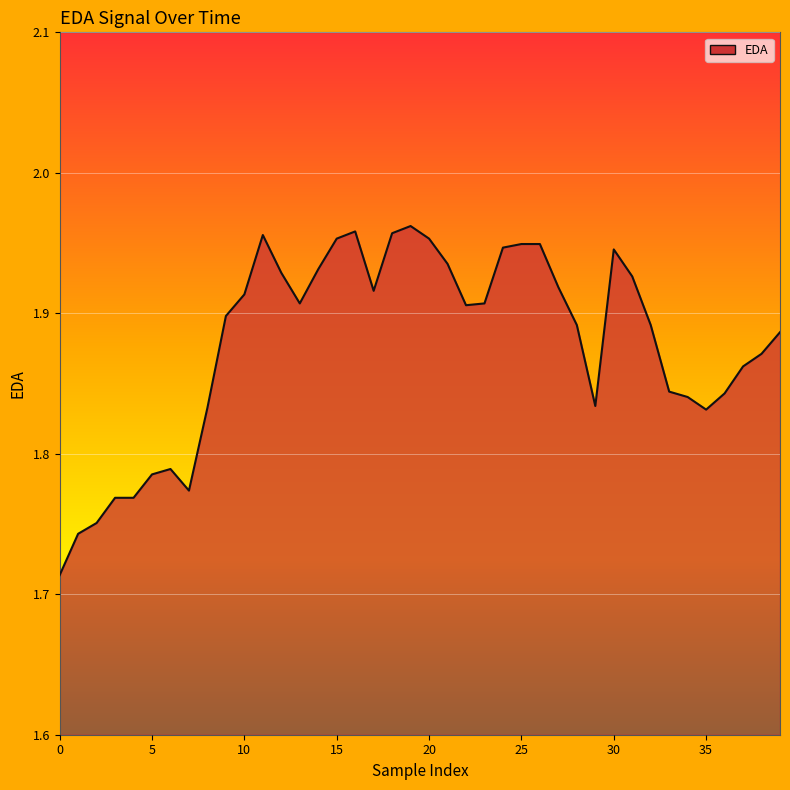

Does the chart have visible grid lines?

Yes